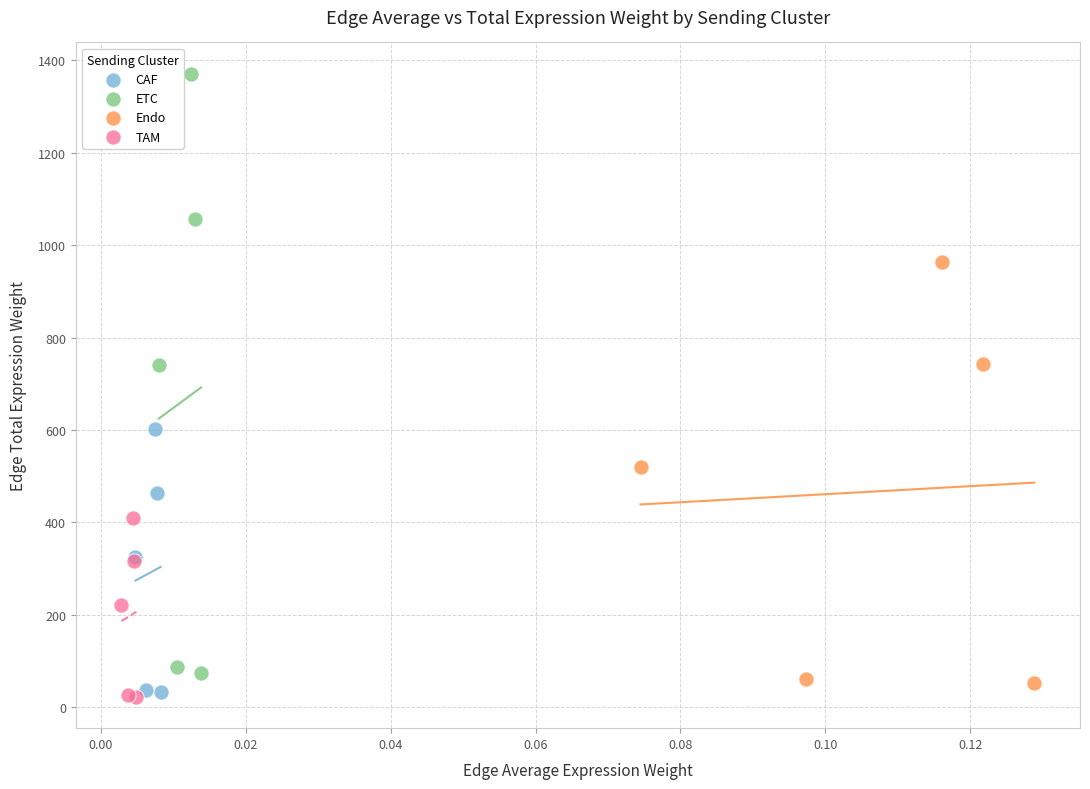

Which series contains the highest Y value?

ETC